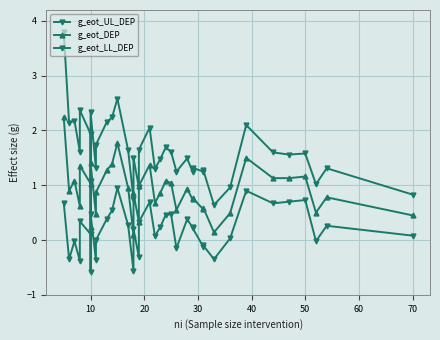

What is the label of the 2nd point from the left?

10